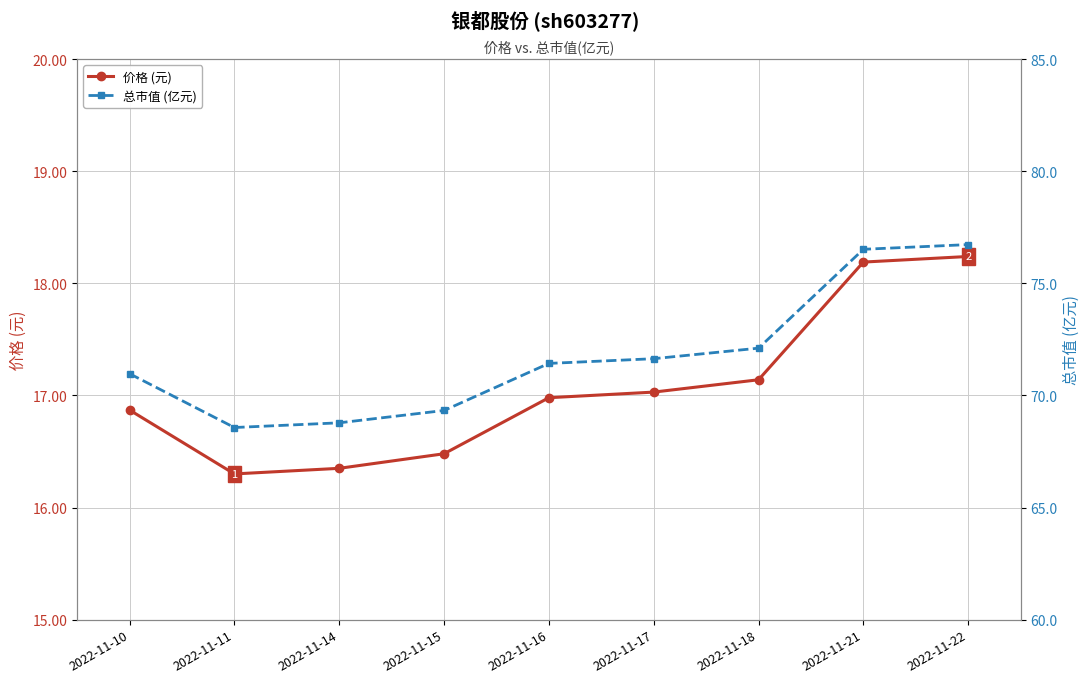

What is the average value of the 总市值 (亿元) series?

71.8